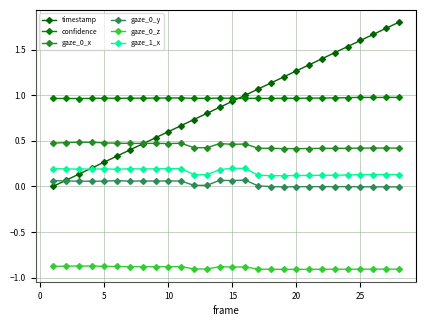

True or false: gaze_0_y and gaze_1_x intersect in this chart.

False